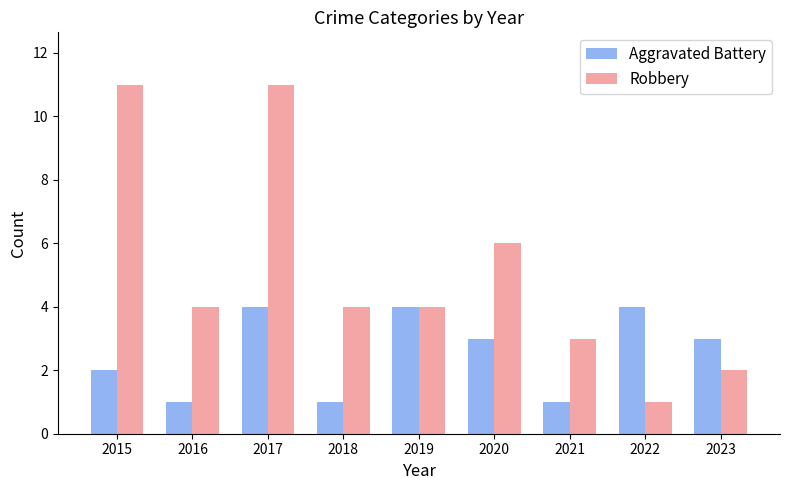

Rank the series by their maximum value, from highest to lowest.

Robbery, Aggravated Battery